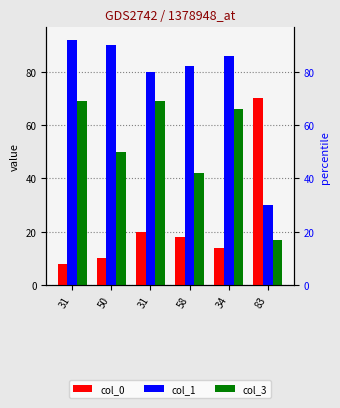

At which label is col_0 closest to 39?

31